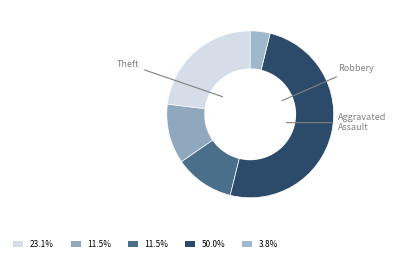

Does any single category account for the majority?

No